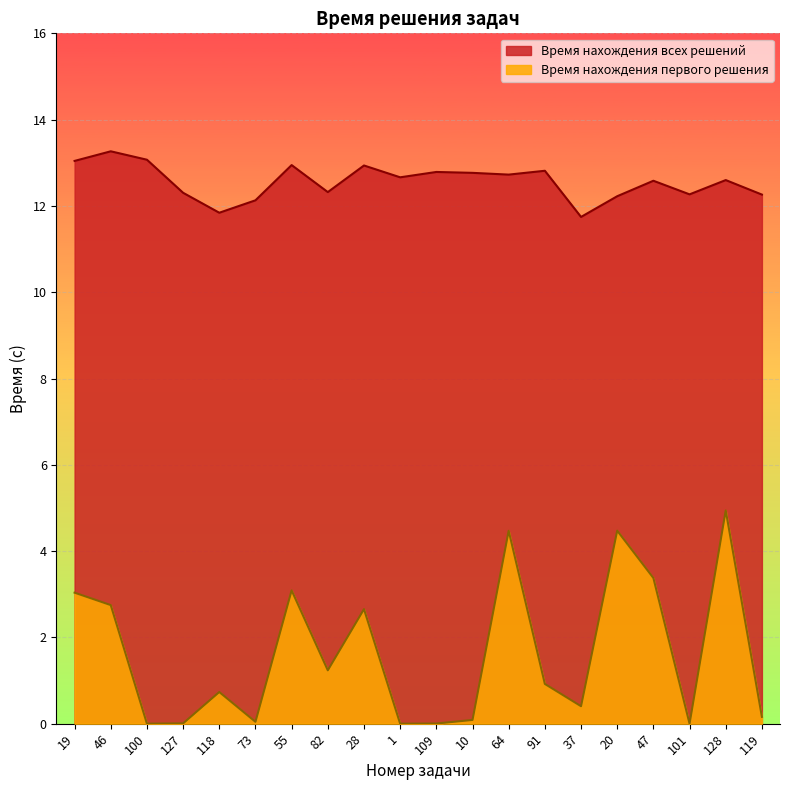

What are all the series names shown in the legend?

Время нахождения всех решений, Время нахождения первого решения